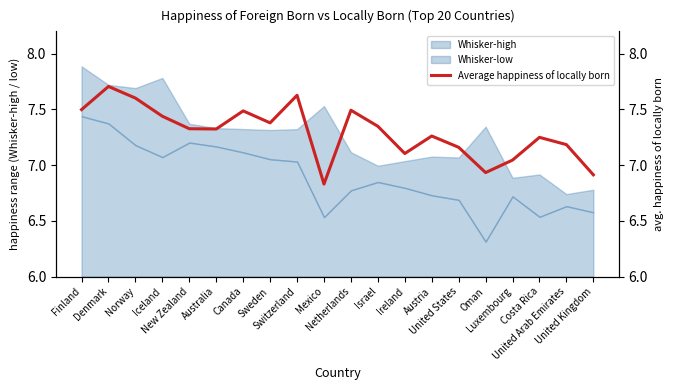

Rank the categories by value from lowest to highest.

Mexico, United Kingdom, Oman, Luxembourg, Ireland, United States, United Arab Emirates, Costa Rica, Austria, Australia, New Zealand, Israel, Sweden, Iceland, Canada, Netherlands, Finland, Norway, Switzerland, Denmark